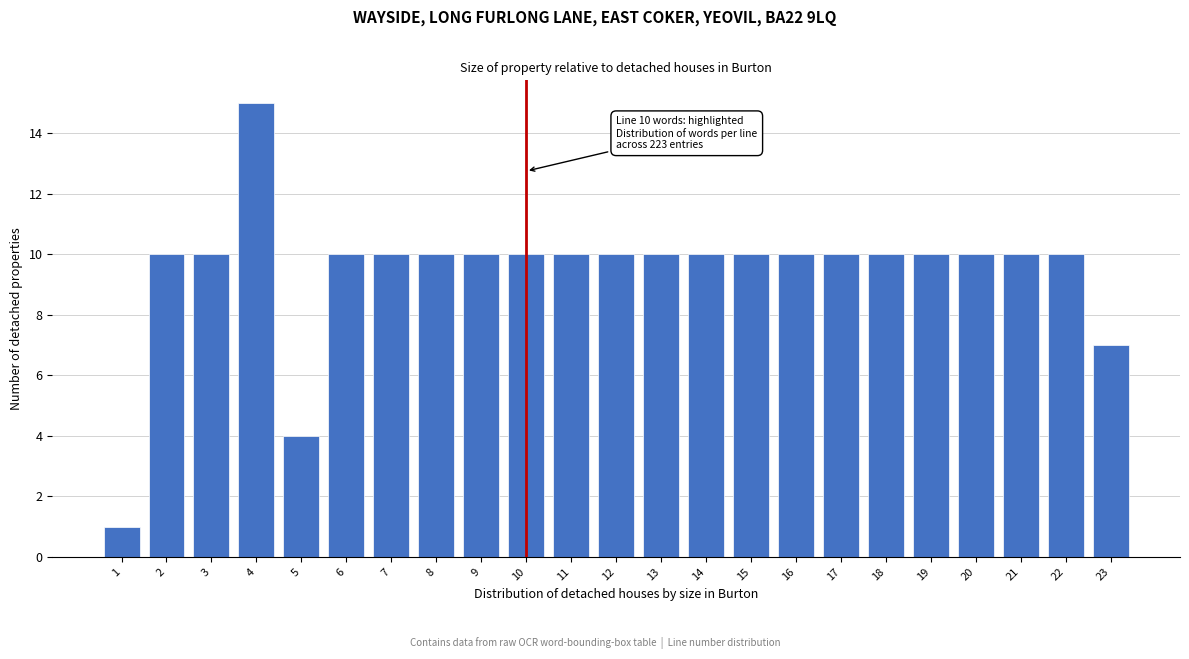

Reading left to right, list all the values displayed in this chart.

1=1	2=10	3=10	4=15	5=4	6=10	7=10	8=10	9=10	10=10	11=10	12=10	13=10	14=10	15=10	16=10	17=10	18=10	19=10	20=10	21=10	22=10	23=7